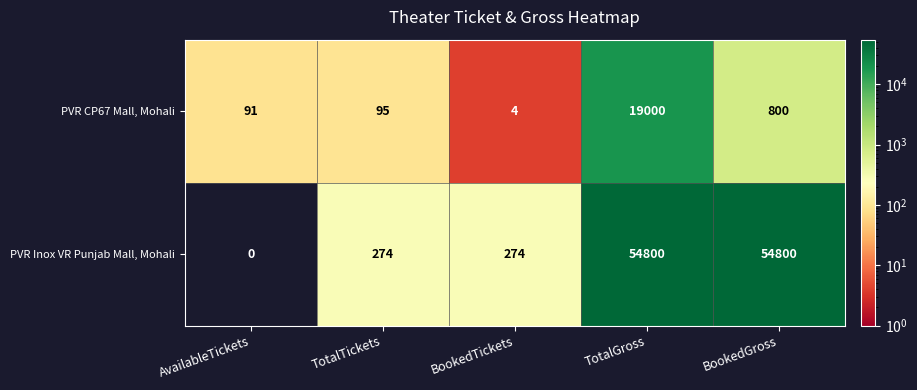

True or false: PVR Inox VR Punjab Mall, Mohali has a value of 274 at TotalTickets.

True